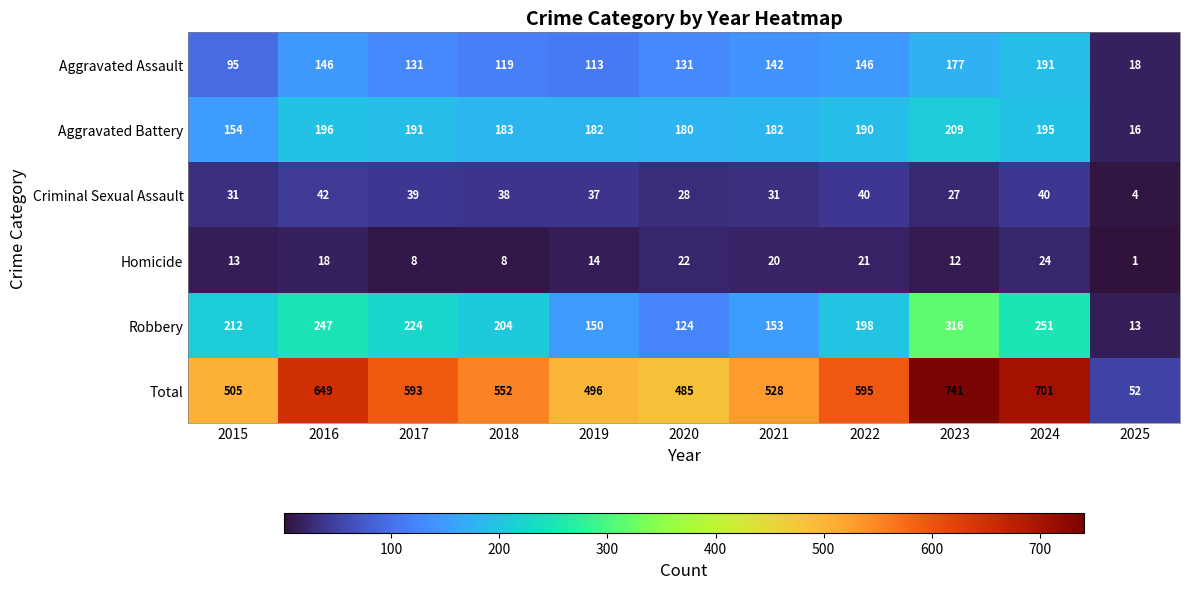

List the series in order of their peak value, lowest first.

Homicide, Criminal Sexual Assault, Aggravated Assault, Aggravated Battery, Robbery, Total